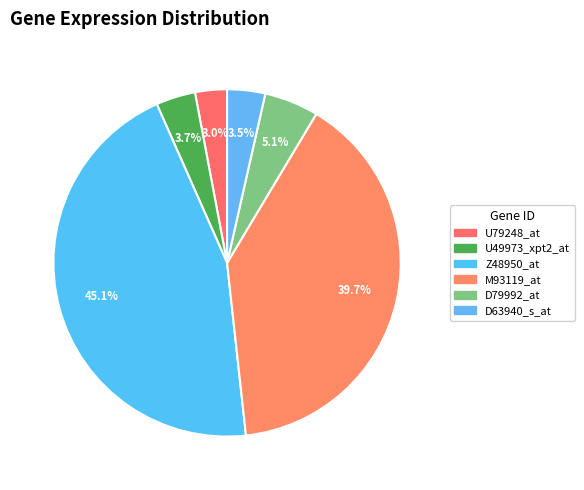

Does any single category account for the majority?

No